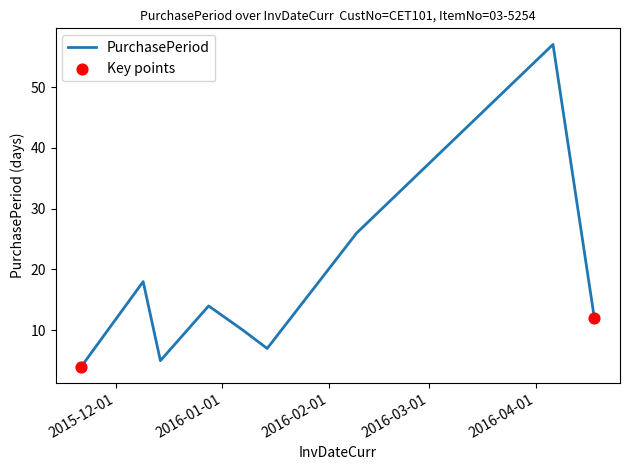

What is the minimum value shown in the chart?

4